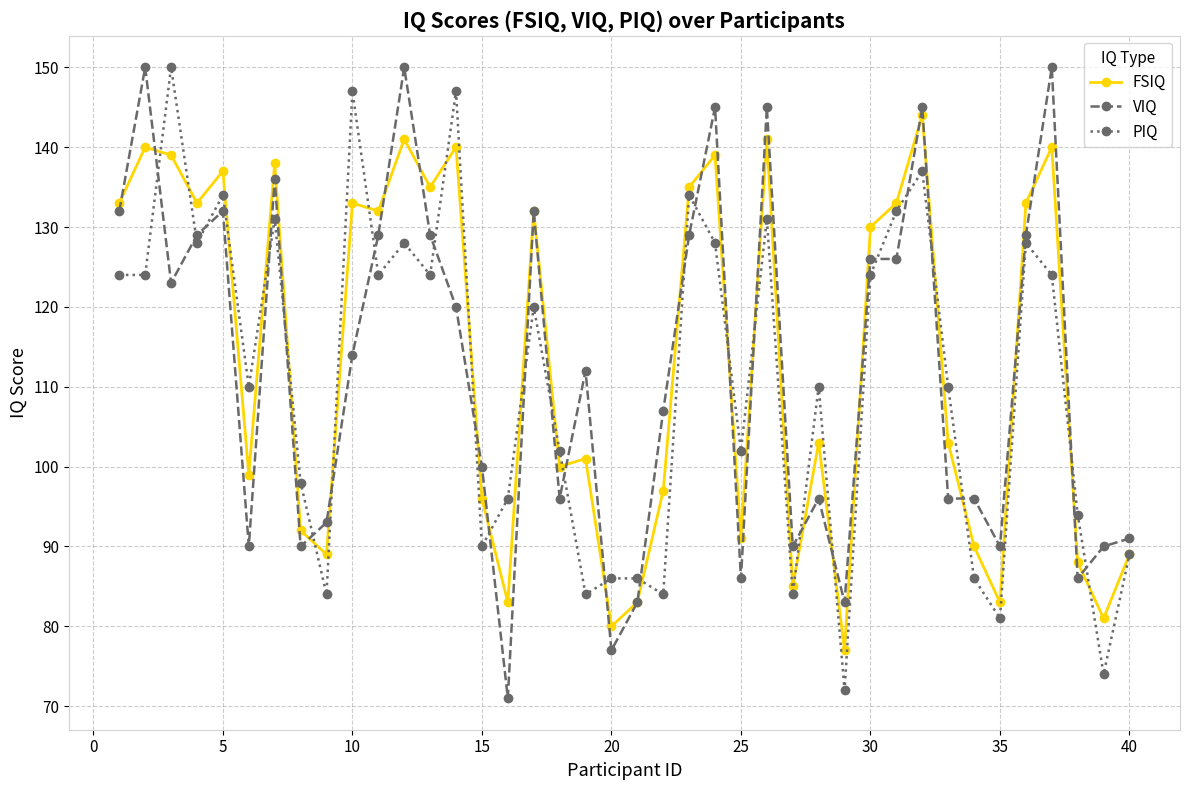

What is the difference between the second highest and minimum values in the PIQ series?

75